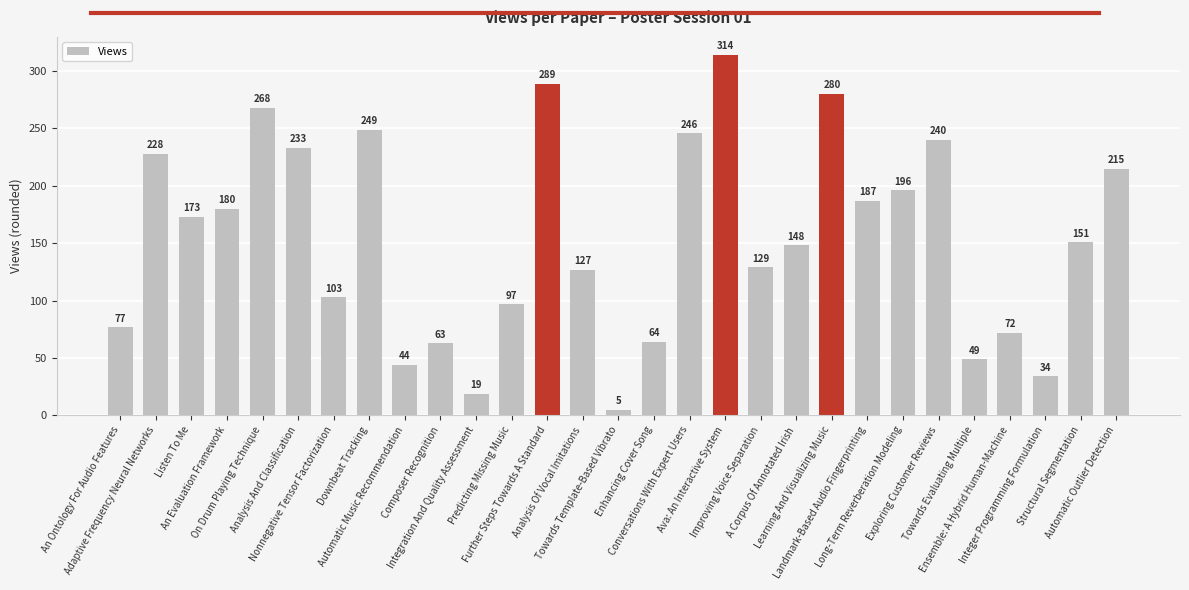

Is it true that the value at Improving Voice Separation is 129?

True